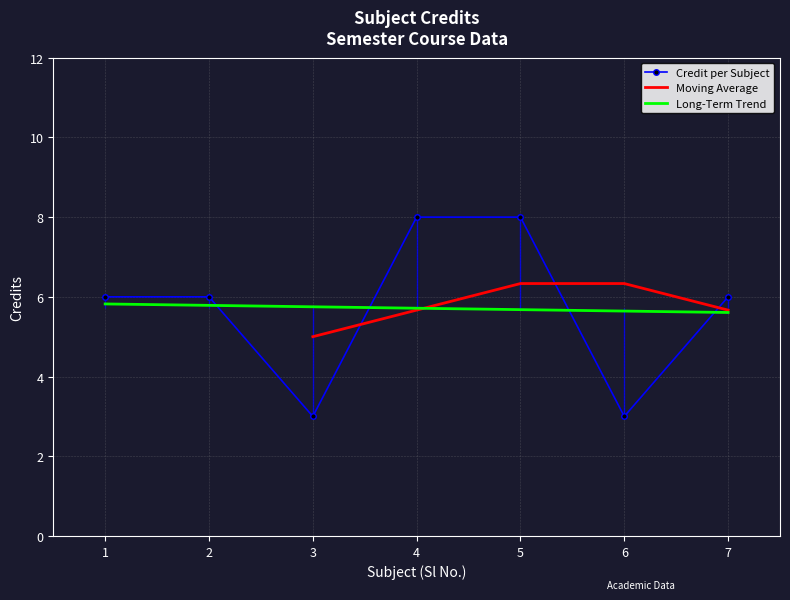

Read the value at 4.

8